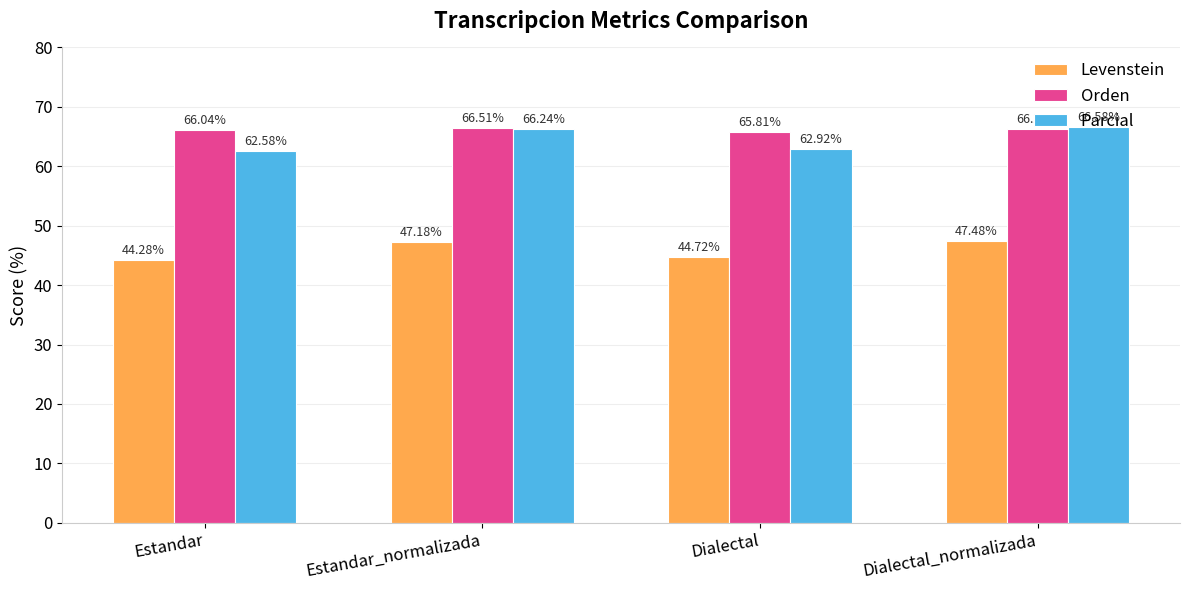

What are all the series names shown in the legend?

Levenstein, Orden, Parcial